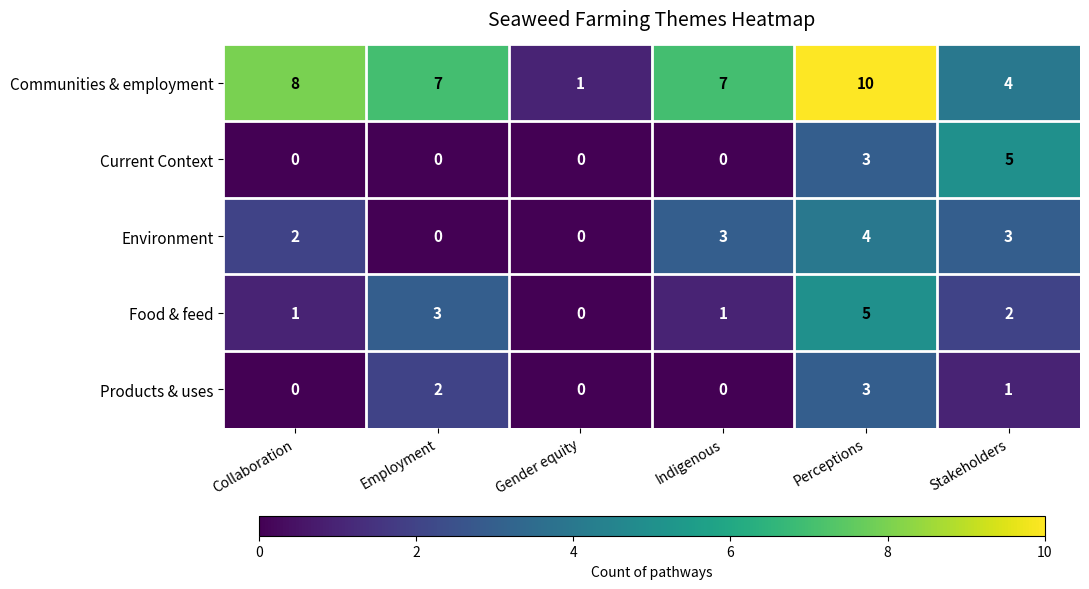

How many data points in Products & uses are less than 1?

3